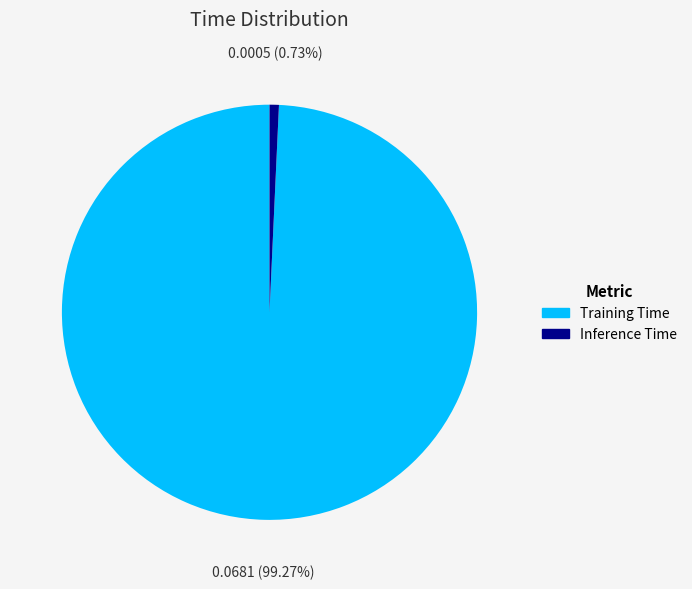

The Training Time slice represents 89% of the pie. True or false?

False